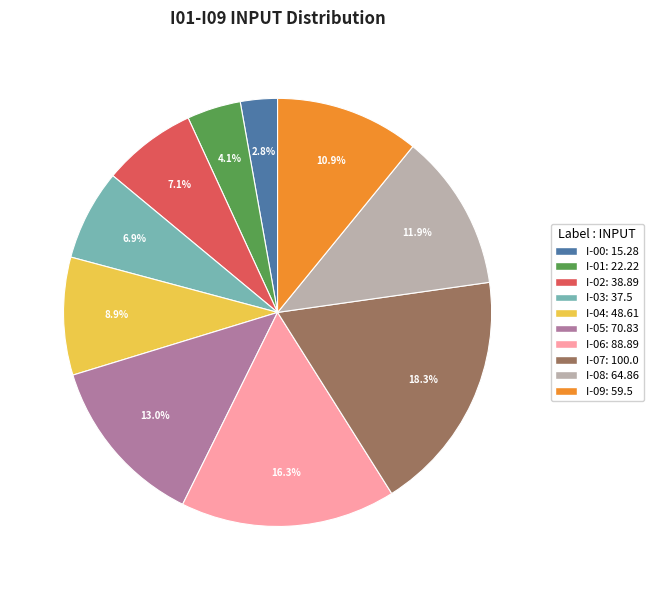

To the nearest percent, what is the combined percentage of I-03 and I-08?

19%